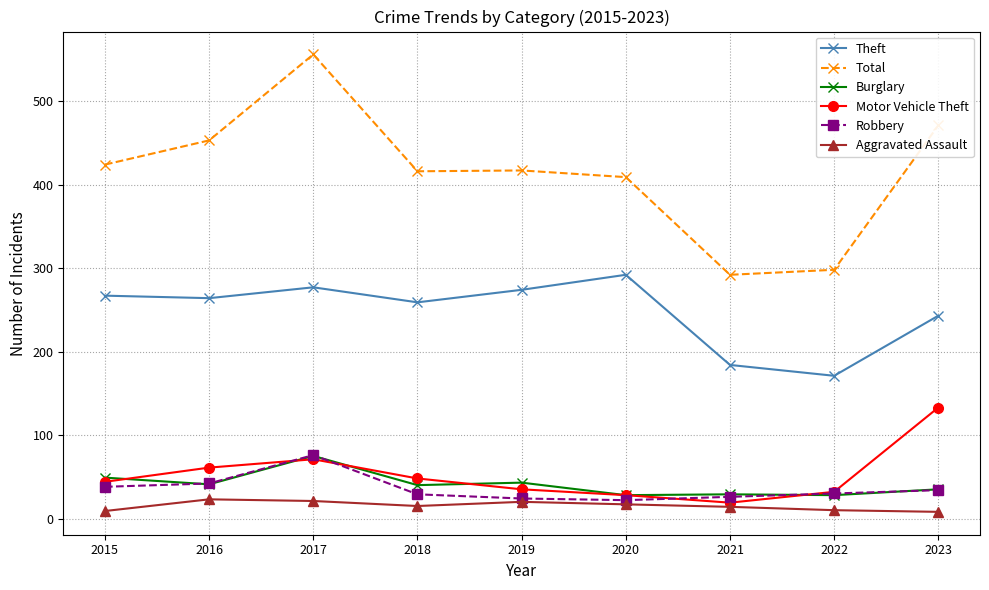

What is the difference between the highest and lowest values at 2023?

463